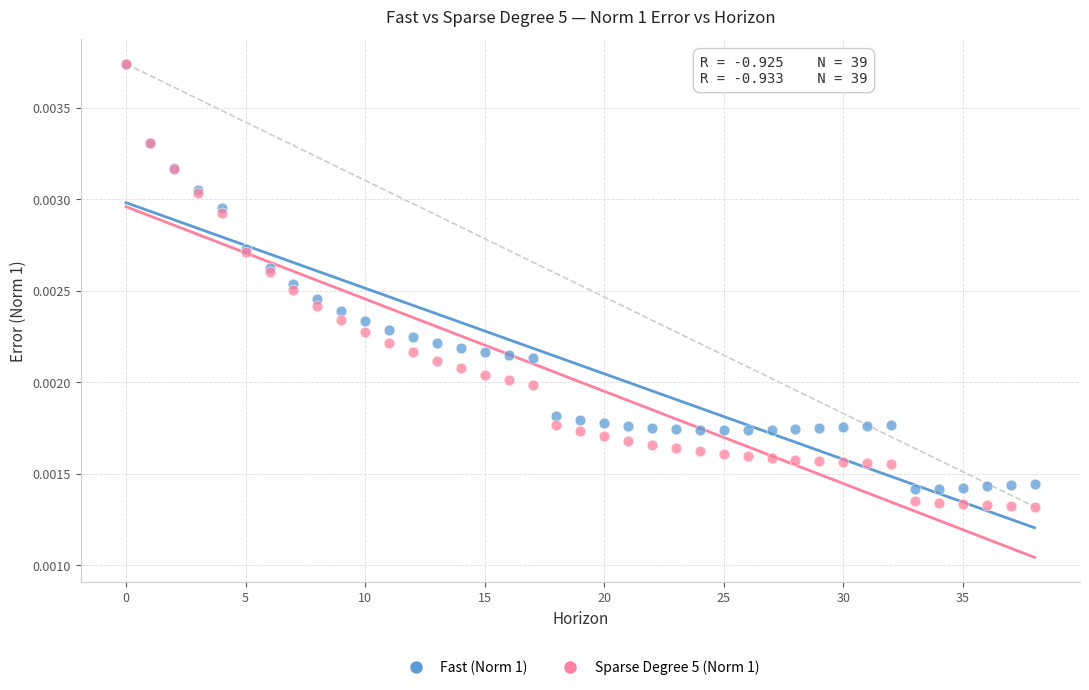

Which series has the widest spread of Y values?

Sparse Degree 5 (Norm 1)